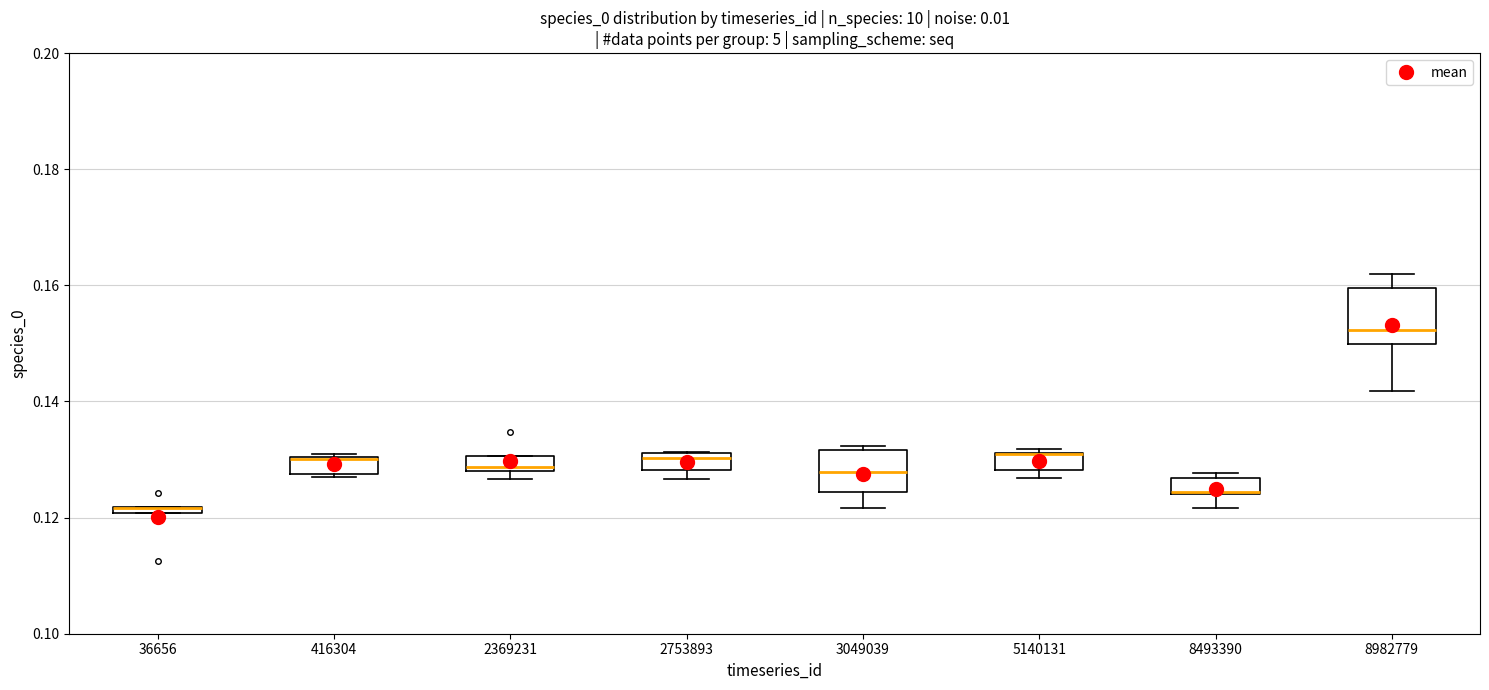

Comparing the boxes themselves (not the whiskers), which one is the tallest?

8982779